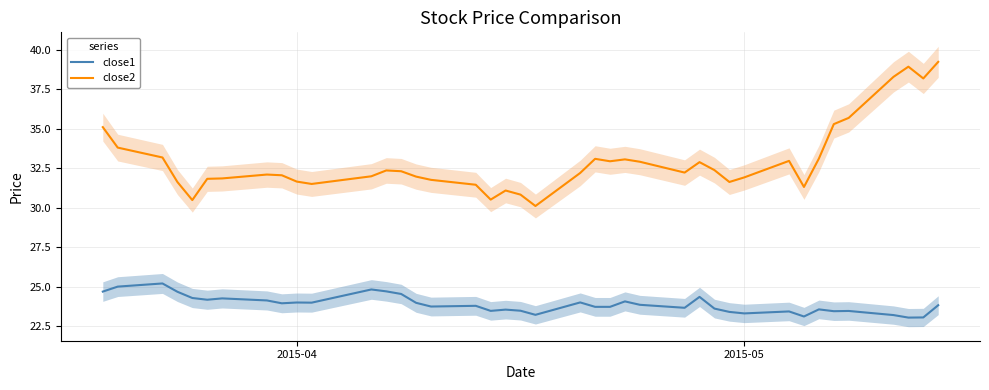

What is the value of the close1 point at the 31st from the left?

23.3